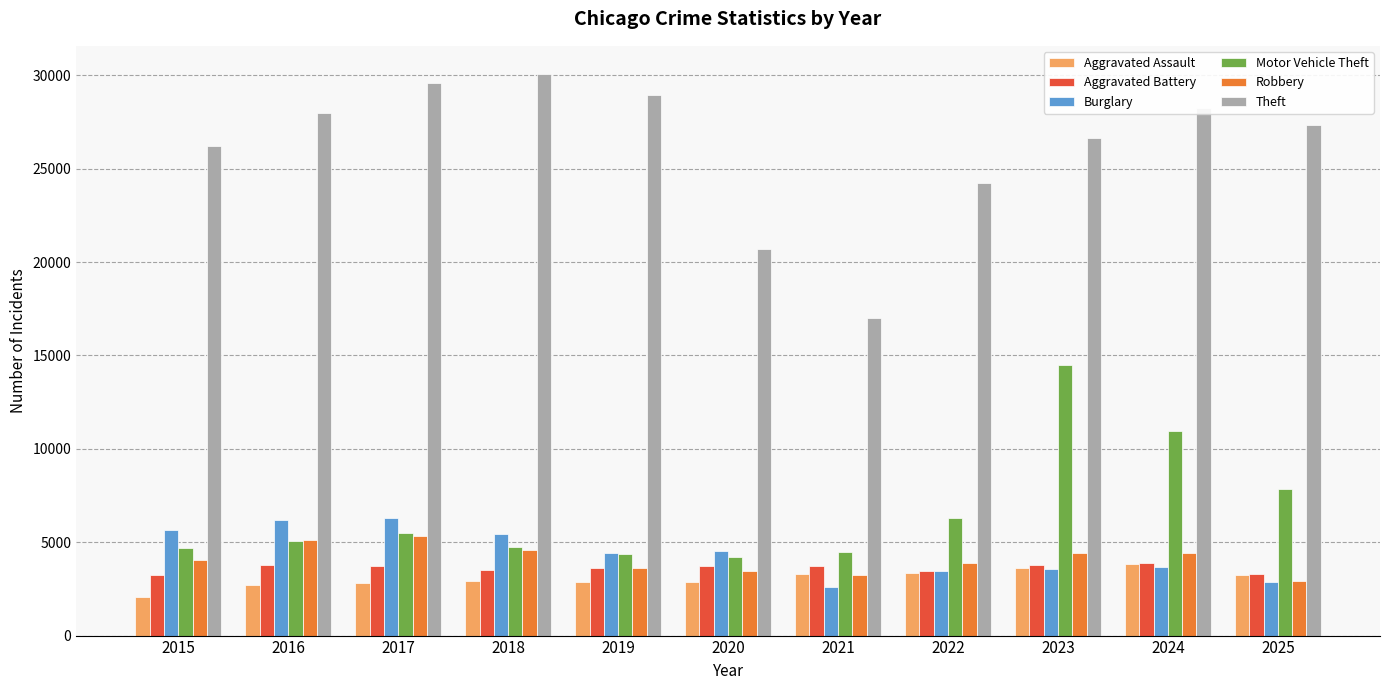

How many bars are there in total?

66